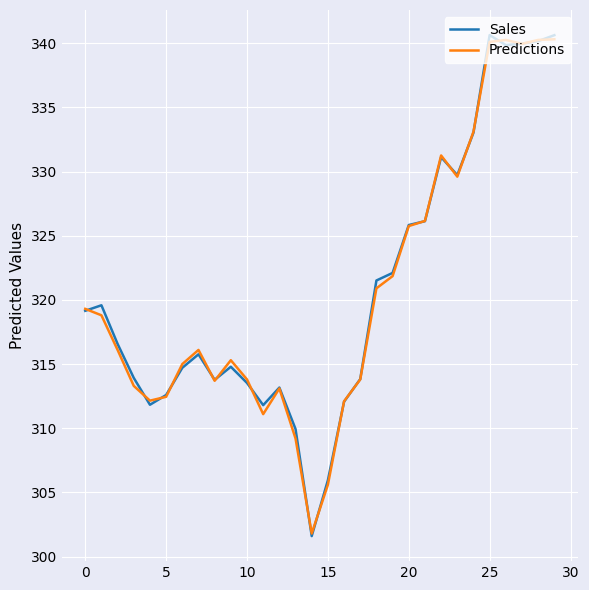

What is the minimum value shown in the chart?

301.6